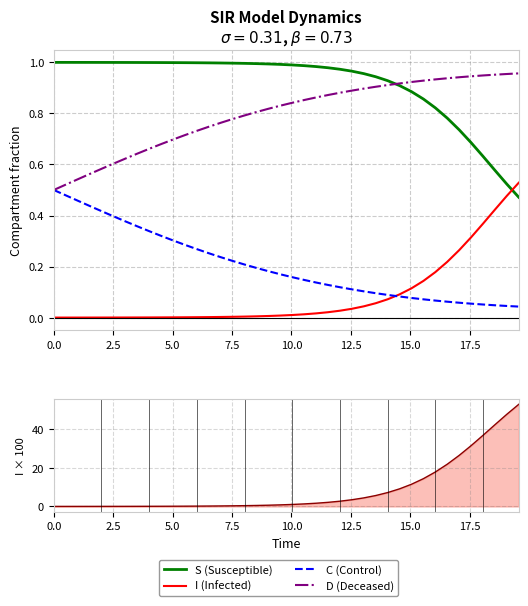

True or false: C (Control) and D (Deceased) cross at least once.

False